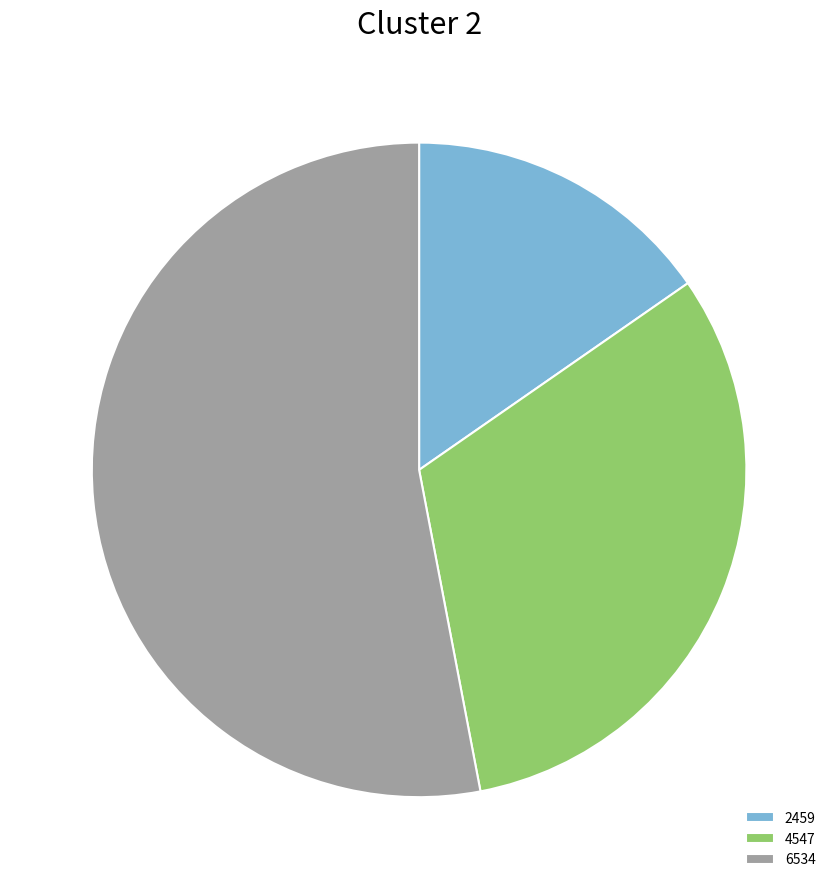

Which slice represents more than half of the pie?

6534